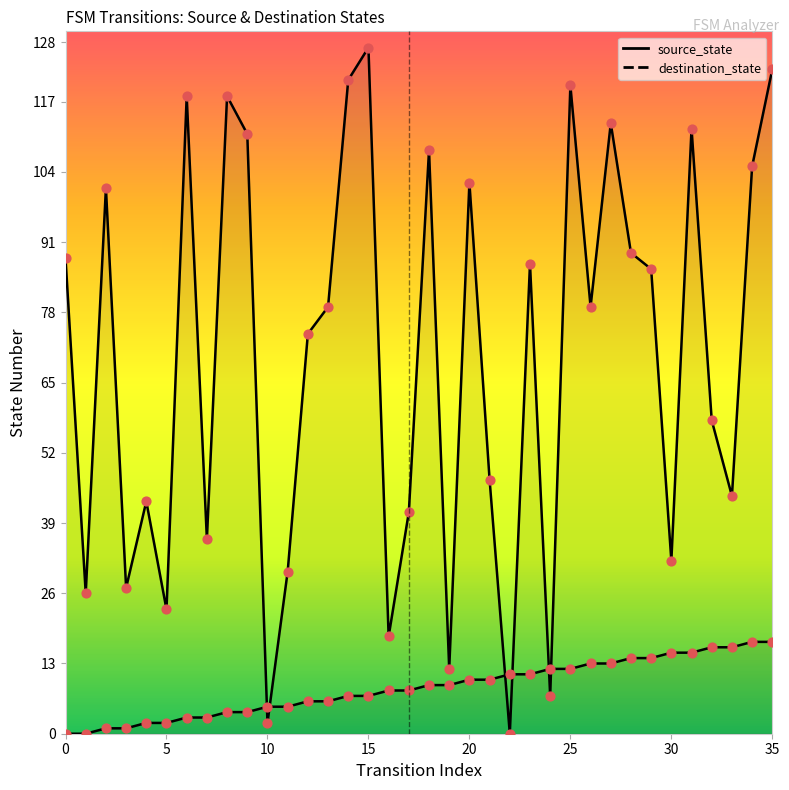

At how many categories does at least one series exceed 111?

8